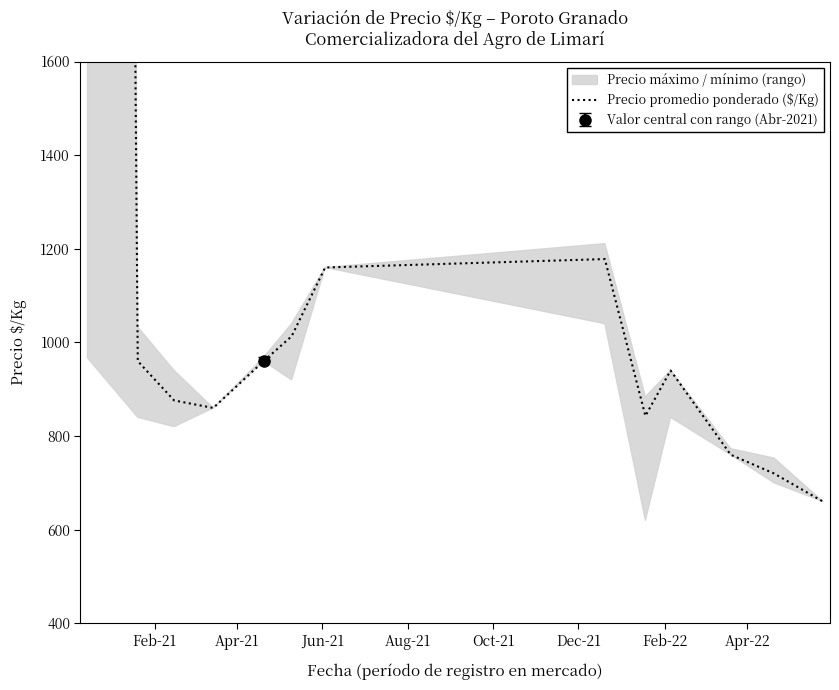

Does the chart display data point markers on the line(s)?

No